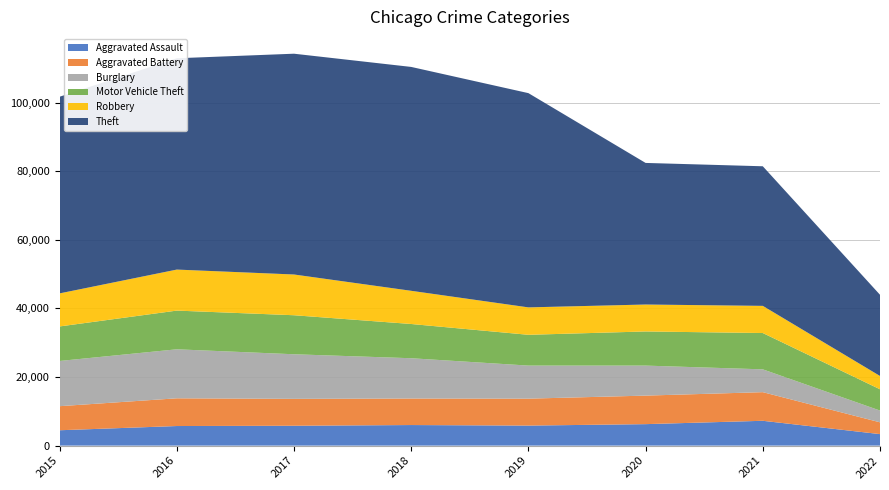

Reading left to right, list all the values displayed in this chart.

Aggravated Assault: 2015=4480	2016=5712	2017=5793	2018=6001	2019=5840	2020=6263	2021=7241	2022=3357
Aggravated Battery: 2015=7018	2016=8085	2017=7845	2018=7735	2019=7857	2020=8319	2021=8348	2022=3436
Burglary: 2015=13184	2016=14289	2017=13001	2018=11746	2019=9639	2020=8753	2021=6652	2022=3432
Motor Vehicle Theft: 2015=10068	2016=11286	2017=11380	2018=9983	2019=8978	2020=9953	2021=10589	2022=6204
Robbery: 2015=9638	2016=11960	2017=11880	2018=9679	2019=7994	2020=7855	2021=7919	2022=3879
Theft: 2015=57347	2016=61618	2017=64380	2018=65281	2019=62476	2020=41287	2021=40707	2022=23676